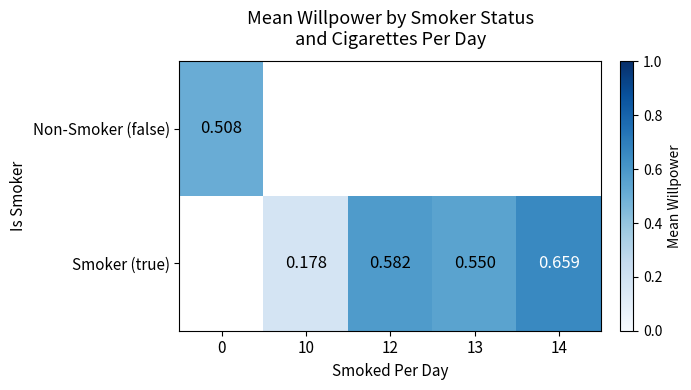

Which has a higher value, 0 or 12?

12